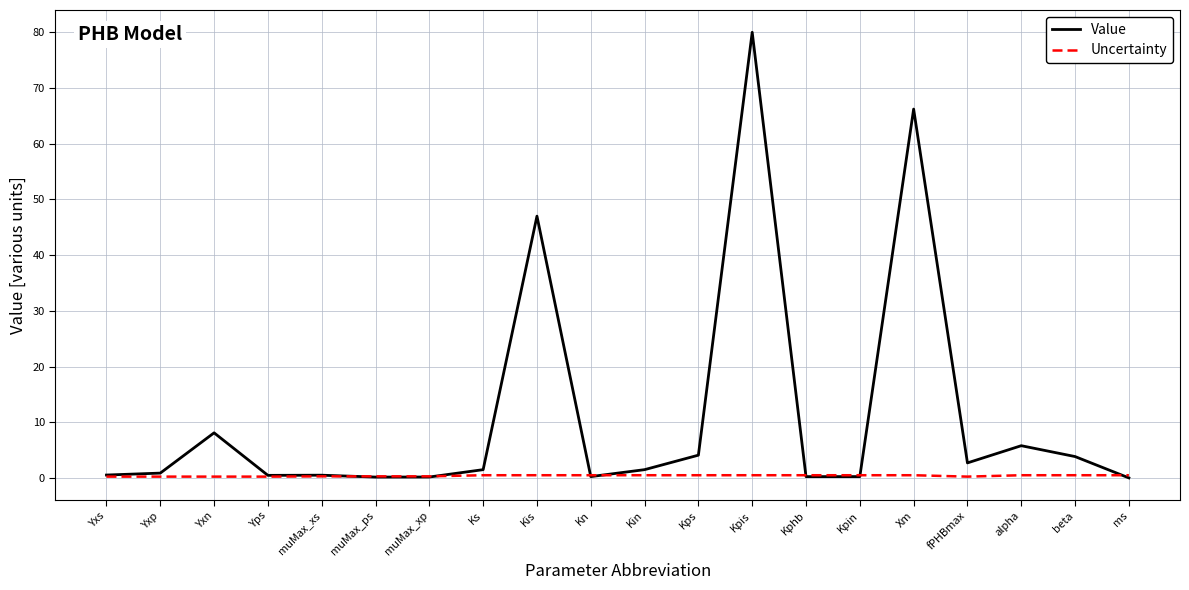

Which category has the highest value across all series?

Kpis